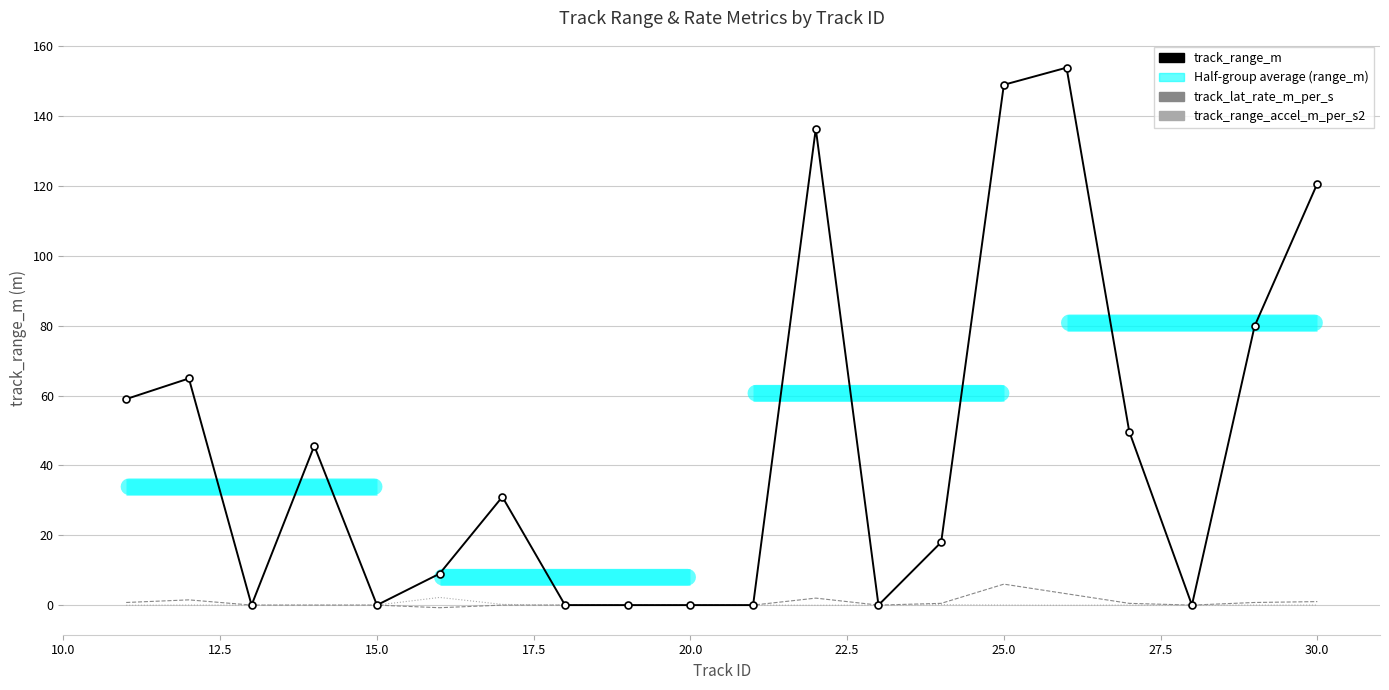

What is the difference between the maximum and minimum values in the track_range_m series?

153.9